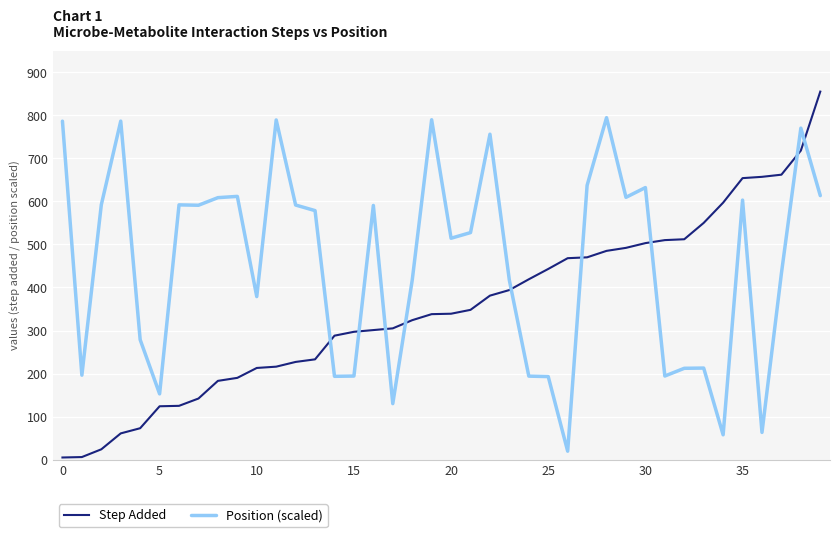

After their last crossing, which series has the higher values: Position (scaled) or Step Added?

Step Added